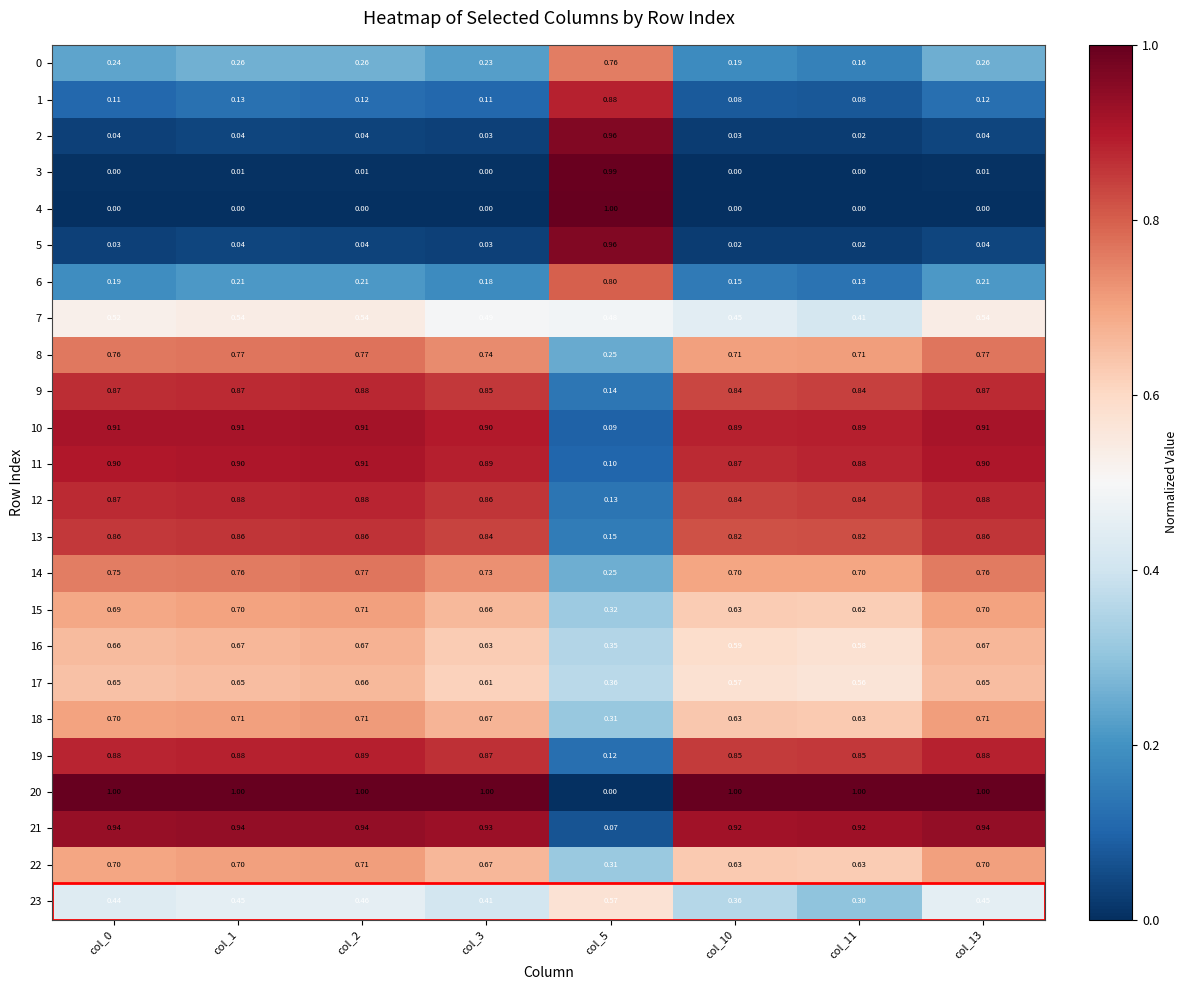

Is the value of 1 at col_2 greater than the value of 14 at col_2?

No